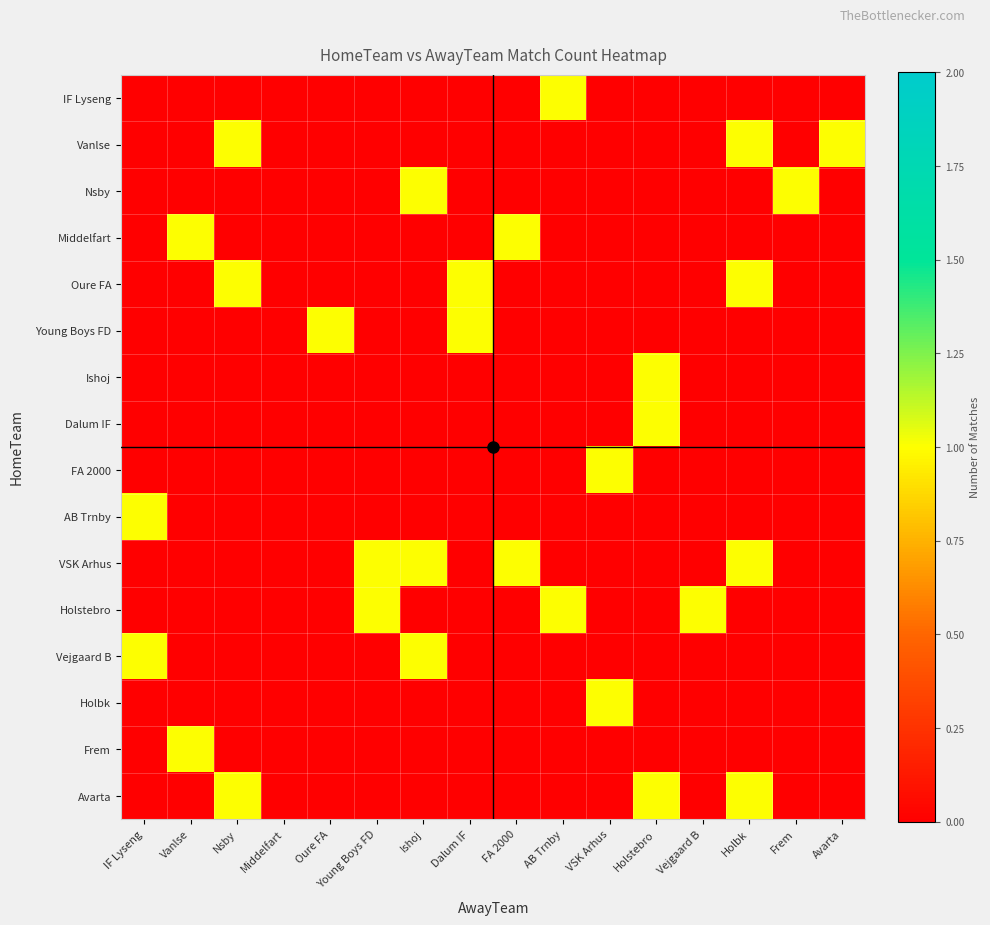

What is the difference between the highest and lowest values at Nsby?

1